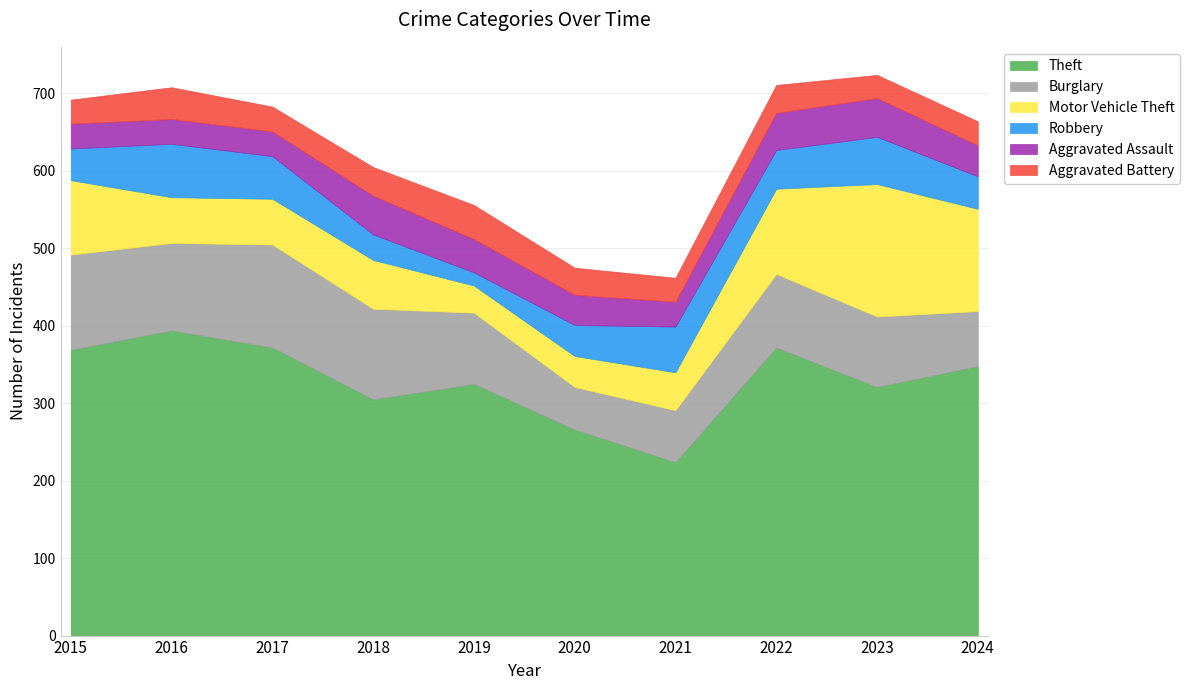

Reading left to right, list all the values displayed in this chart.

Theft: 2015=369	2016=394	2017=372	2018=305	2019=325	2020=266	2021=224	2022=372	2023=321	2024=348
Burglary: 2015=123	2016=113	2017=133	2018=117	2019=92	2020=55	2021=67	2022=95	2023=91	2024=71
Motor Vehicle Theft: 2015=96	2016=59	2017=59	2018=63	2019=35	2020=40	2021=49	2022=110	2023=171	2024=132
Robbery: 2015=41	2016=69	2017=55	2018=33	2019=17	2020=40	2021=59	2022=50	2023=61	2024=42
Aggravated Assault: 2015=32	2016=32	2017=32	2018=50	2019=43	2020=39	2021=32	2022=48	2023=50	2024=40
Aggravated Battery: 2015=31	2016=41	2017=32	2018=37	2019=44	2020=35	2021=31	2022=36	2023=30	2024=31